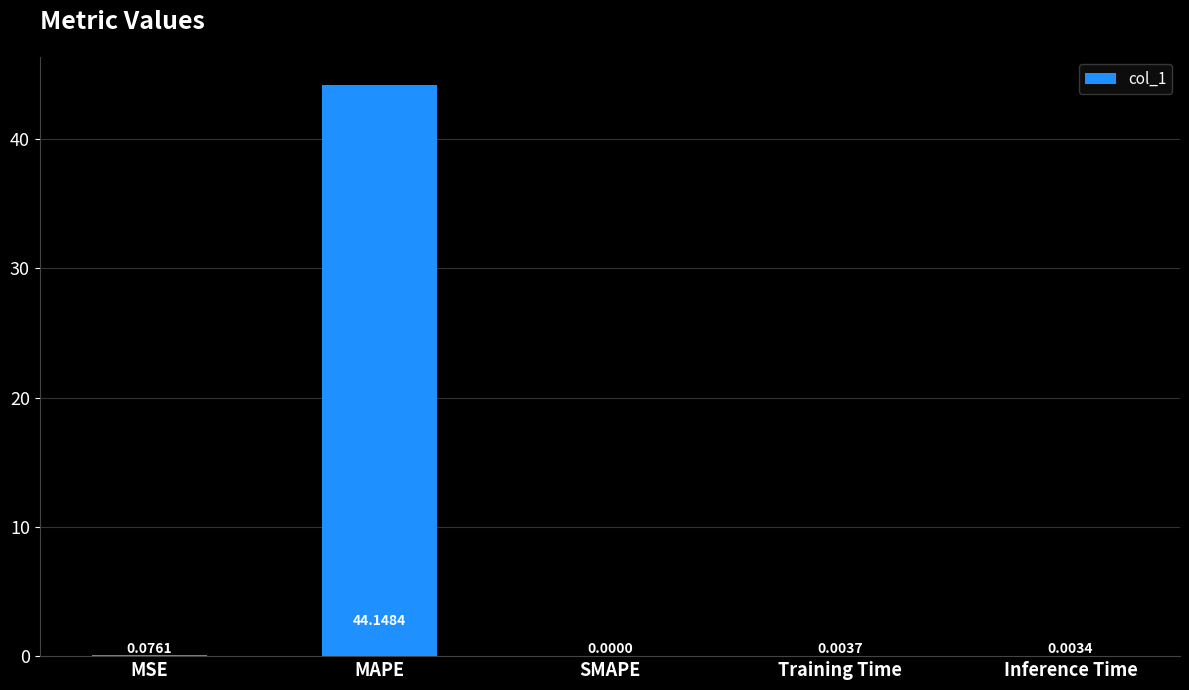

How many series are shown in this chart?

1